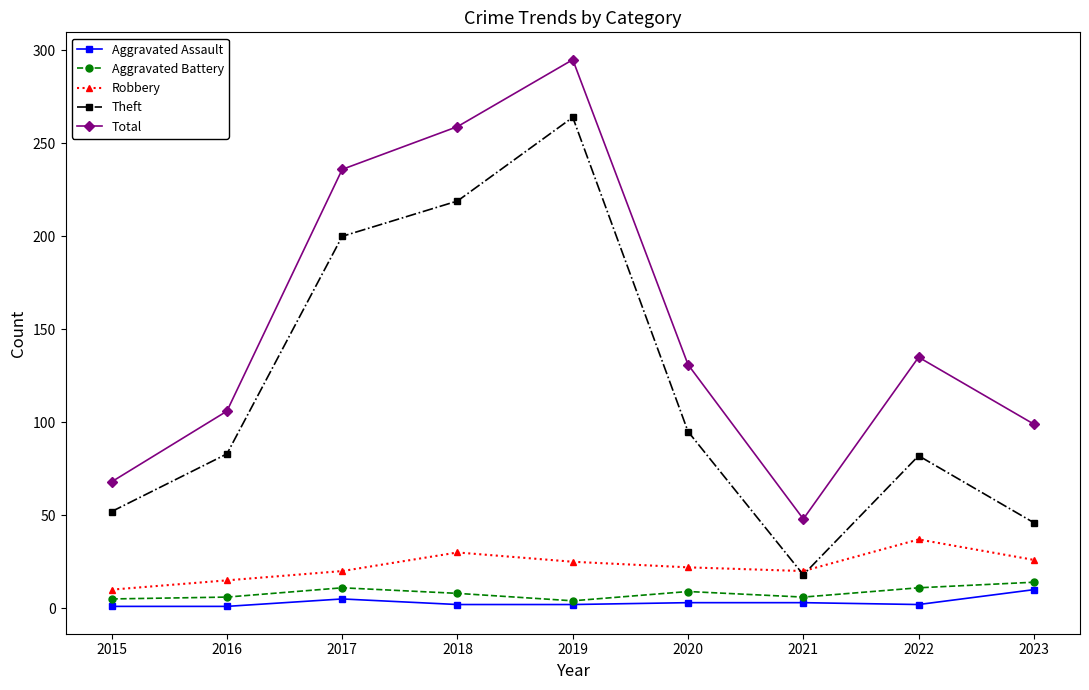

How many interior local valleys does the Total series have?

1